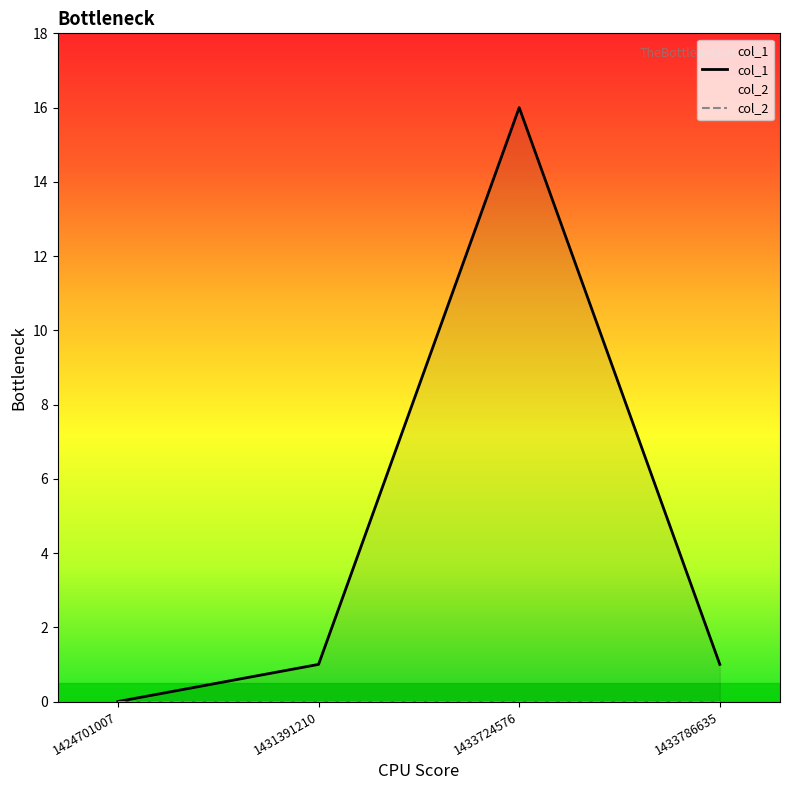

Is the value of col_2 at 1433724576 greater than the value of col_1 at 1433724576?

No